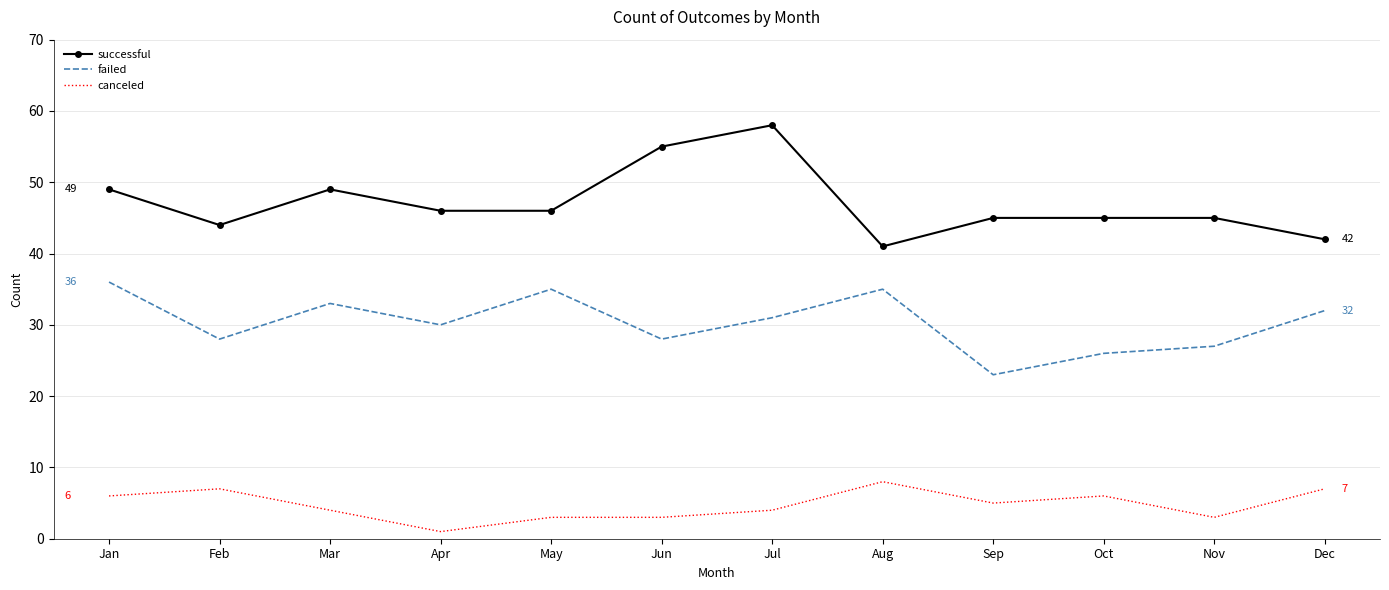

What are all the series names shown in the legend?

successful, failed, canceled